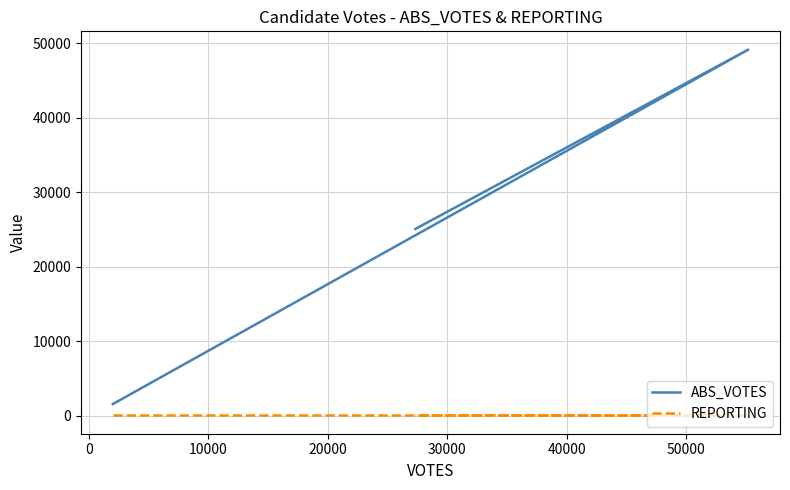

Read the ABS_VOTES value at 0, to the nearest 100.

49100